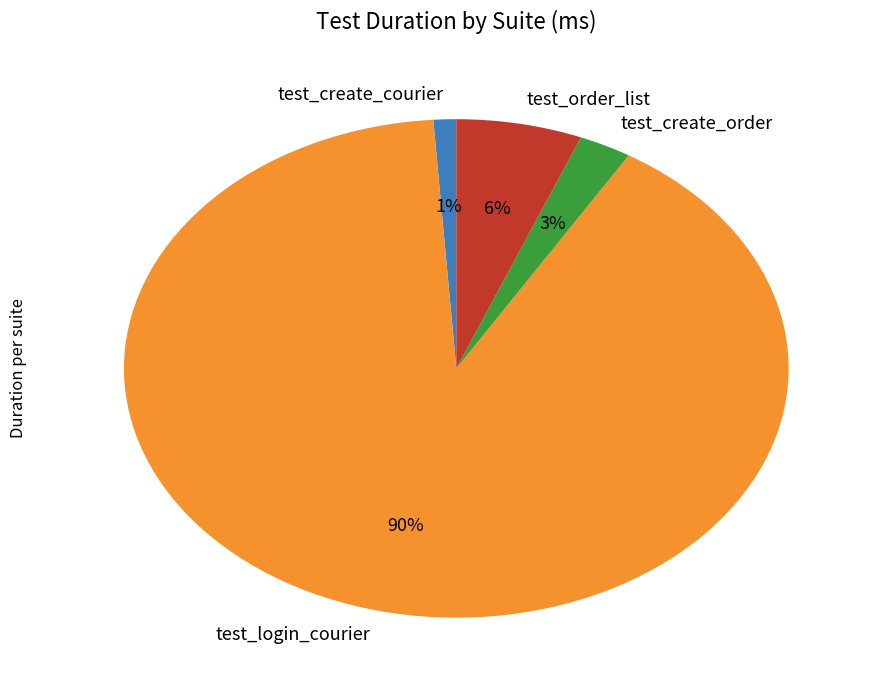

Does test_order_list represent more than half of the total?

No